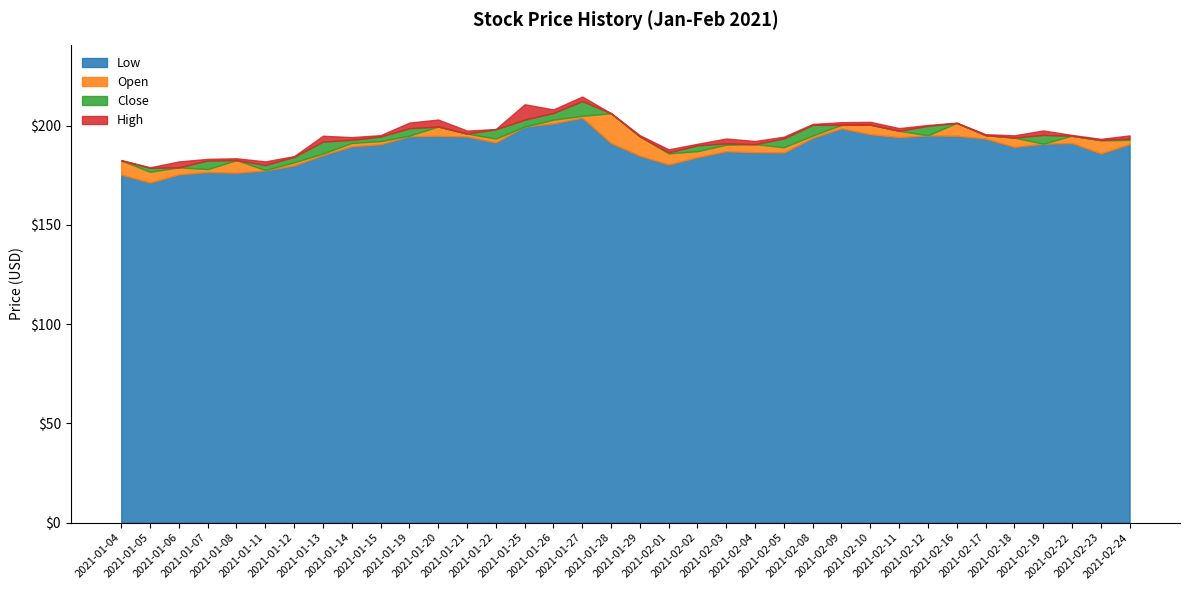

List the series in order of their peak value, highest first.

High, Close, Open, Low